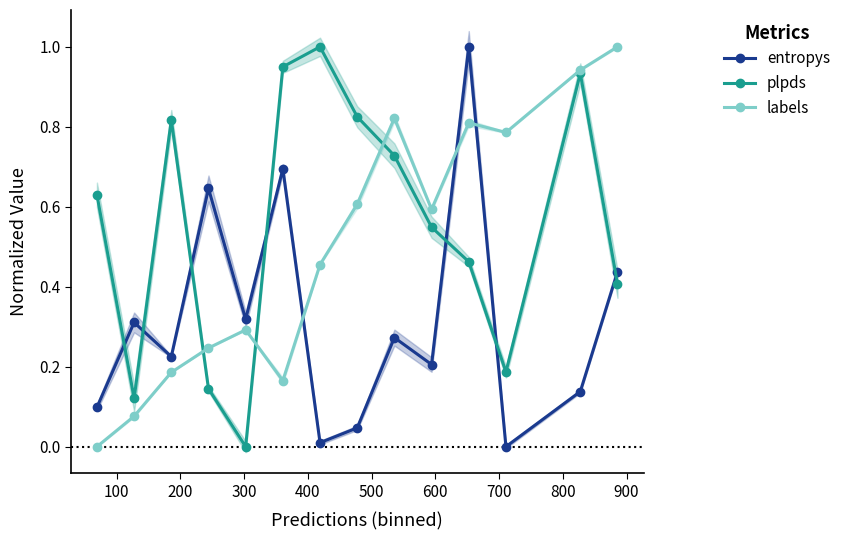

What is the highest value of the labels series?

1.0